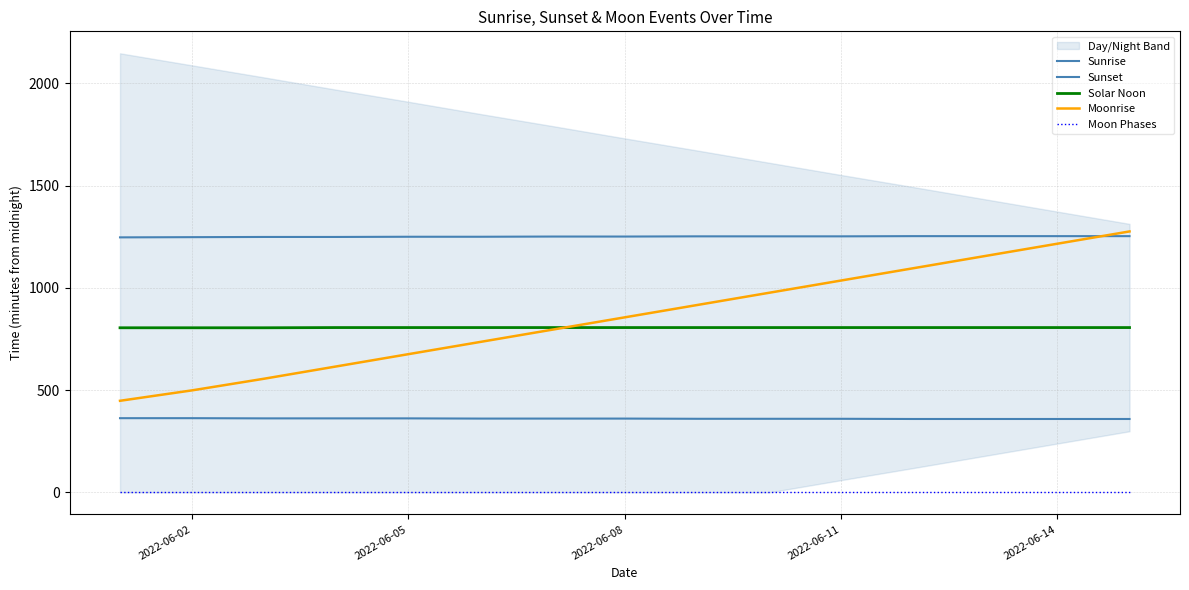

True or false: Sunset has a value of 2160 at 6.

False